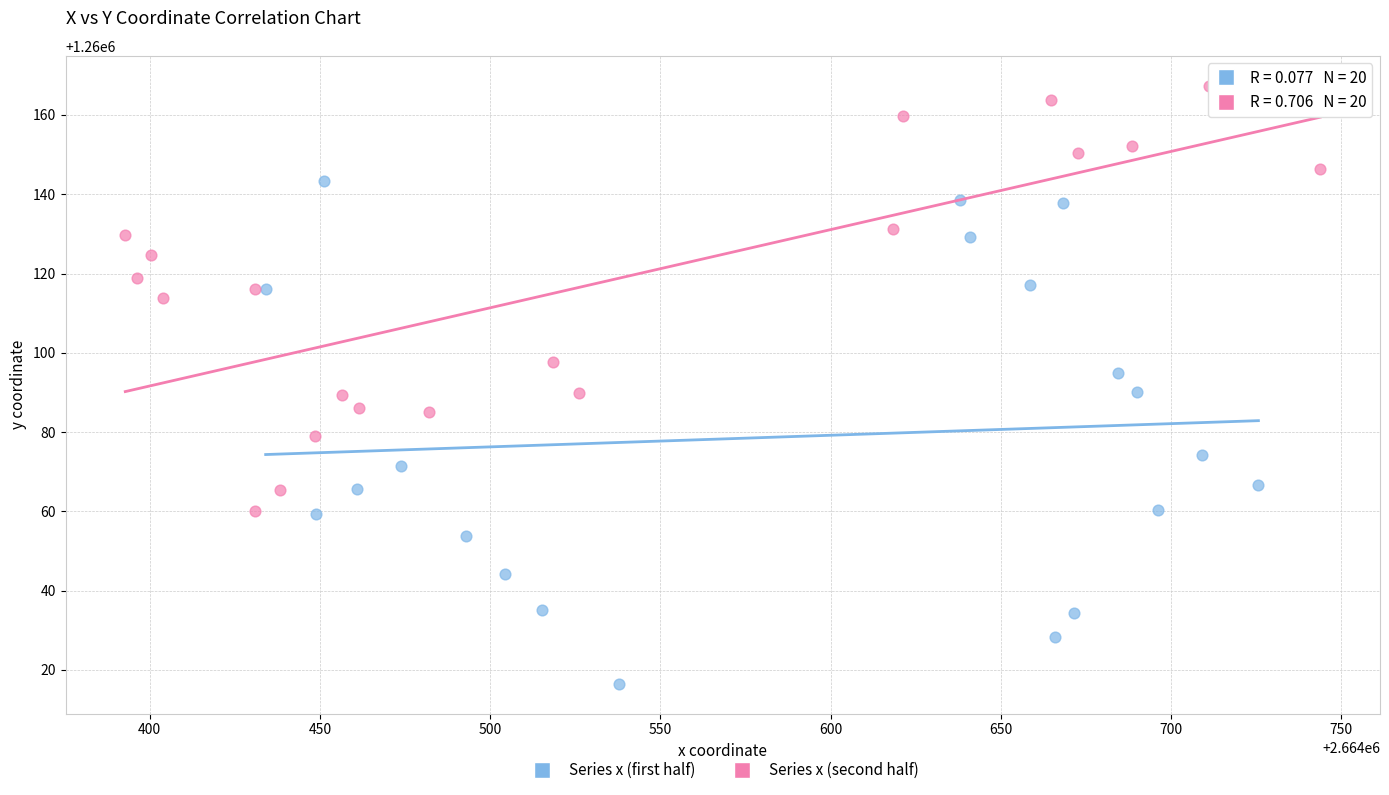

Which series reaches the minimum Y coordinate?

Series x (first half)